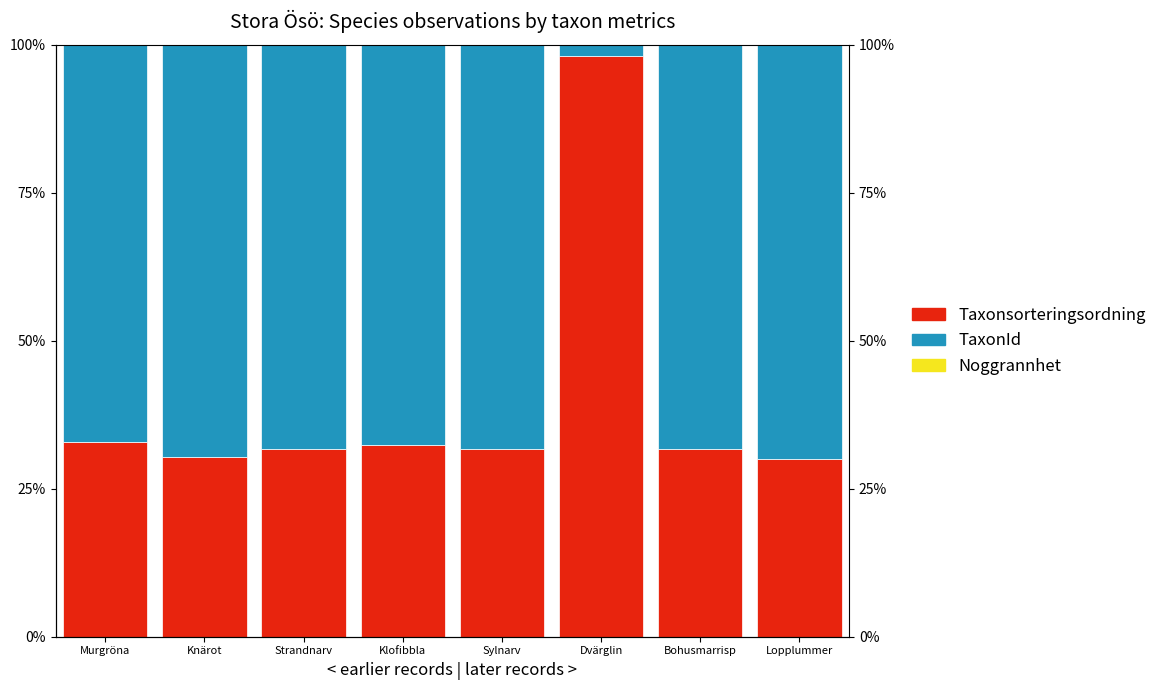

What is the total value across all series at Dvärglin?

1.0